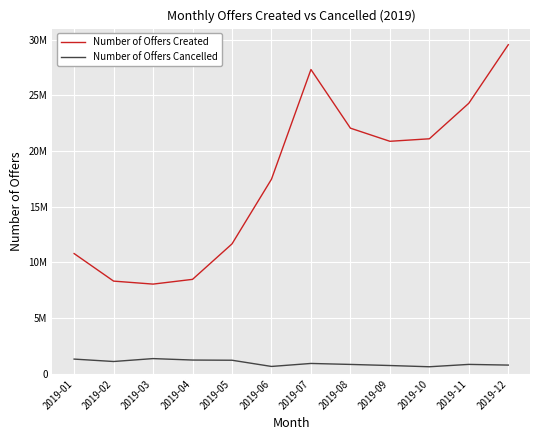

Is it true that Number of Offers Created equals 29537933 at 2019-12?

True